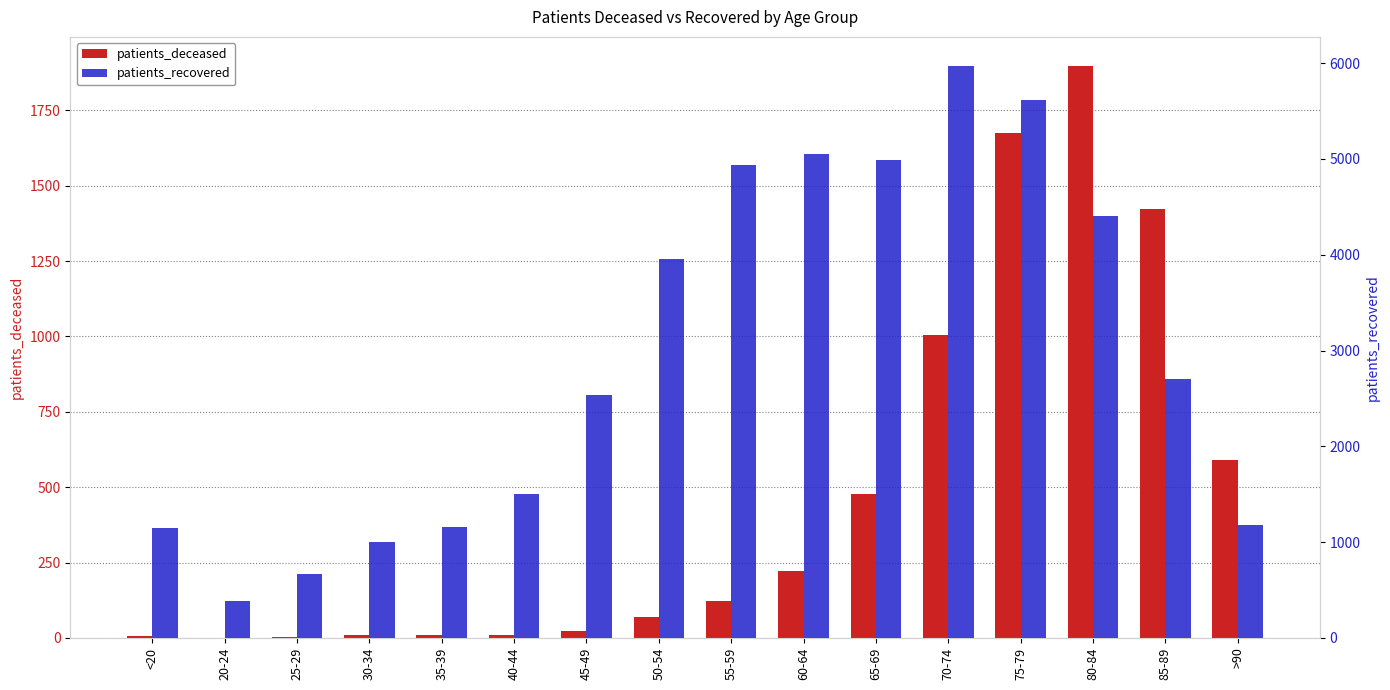

At 70-74, list the series in order from smallest to largest.

patients_deceased, patients_recovered